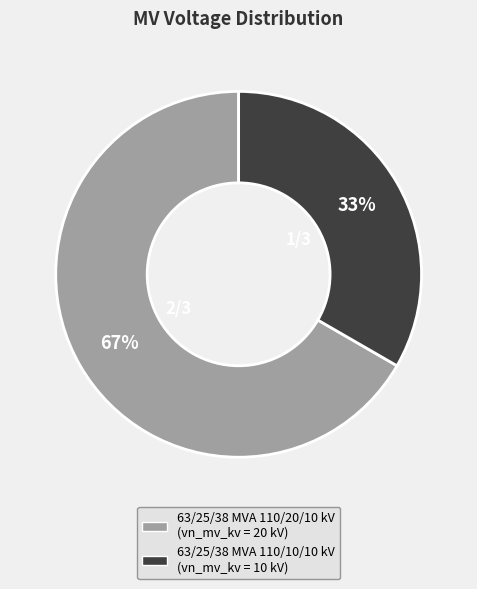

Rank the categories by value from lowest to highest.

63/25/38 MVA 110/10/10 kV, 63/25/38 MVA 110/20/10 kV